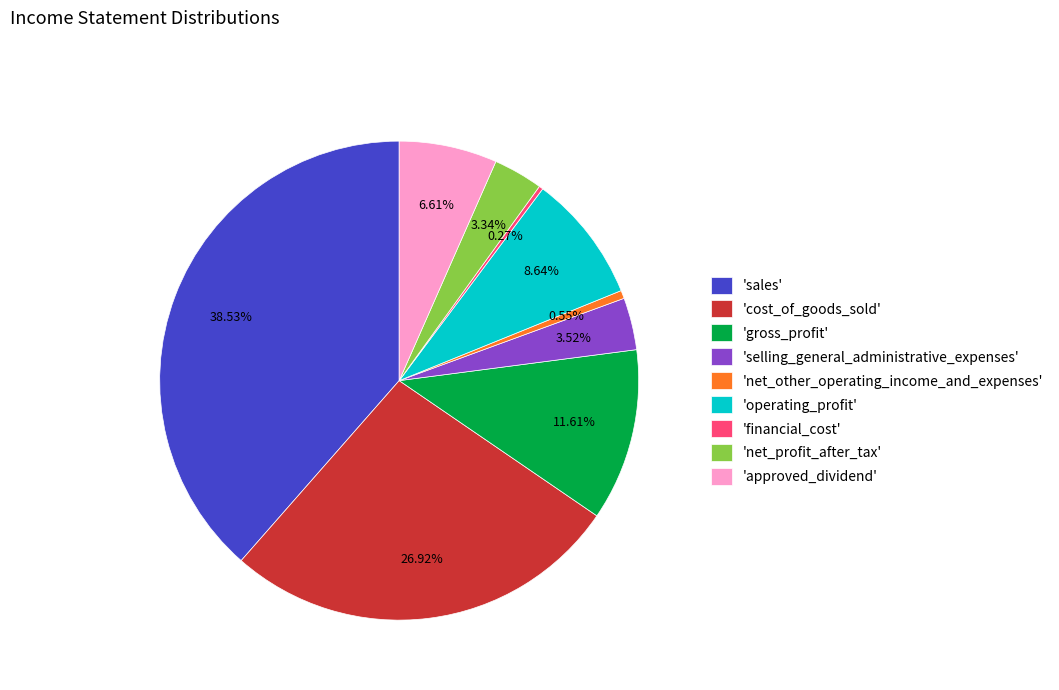

Is the sum of 'gross_profit' and 'cost_of_goods_sold' greater than half?

No